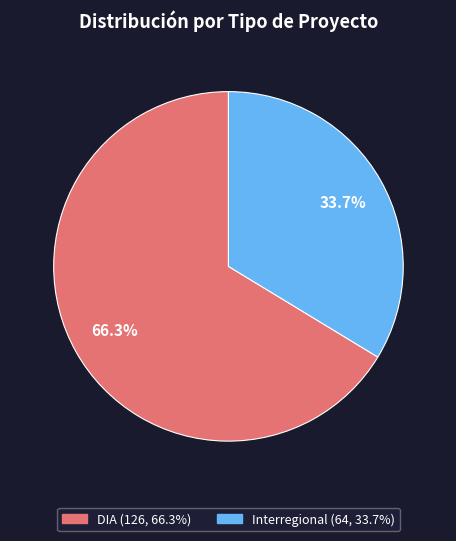

Combined, what portion of the pie is DIA and Interregional?

100.0%